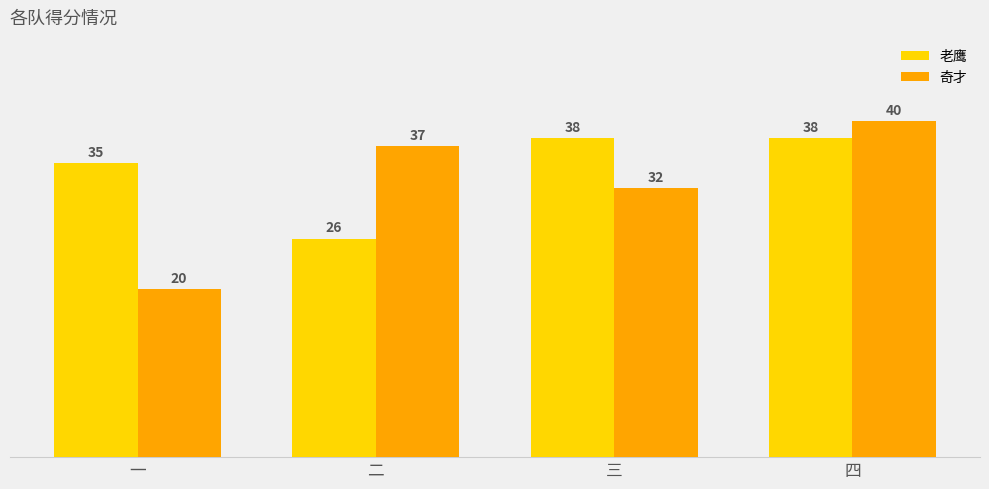

What is the smallest value displayed?

20